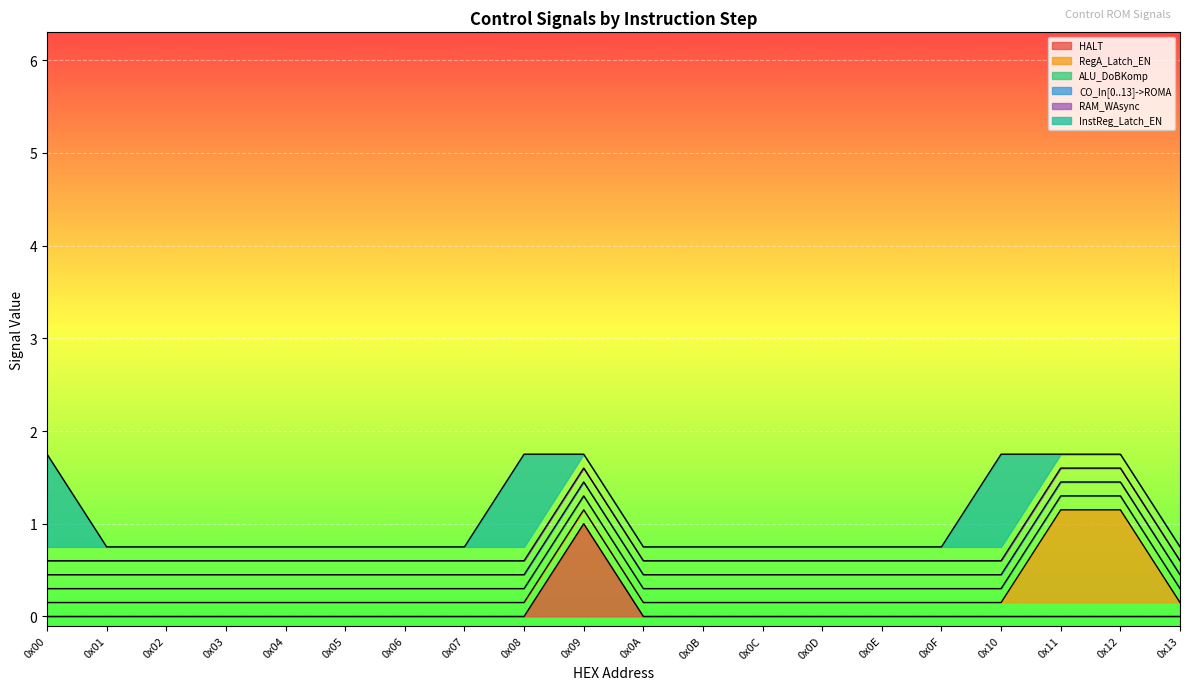

Reading right to left, what are all the values shown in this chart?

HALT: 0	0	0	0	0	0	0	0	0	0	1	0	0	0	0	0	0	0	0	0
RegA_Latch_EN: 0	1	1	0	0	0	0	0	0	0	0	0	0	0	0	0	0	0	0	0
ALU_DoBKomp: 0	0	0	0	0	0	0	0	0	0	0	0	0	0	0	0	0	0	0	0
CO_In[0..13]->ROMA: 0	0	0	0	0	0	0	0	0	0	0	0	0	0	0	0	0	0	0	0
RAM_WAsync: 0	0	0	0	0	0	0	0	0	0	0	0	0	0	0	0	0	0	0	0
InstReg_Latch_EN: 0	0	0	1	0	0	0	0	0	0	0	1	0	0	0	0	0	0	0	1